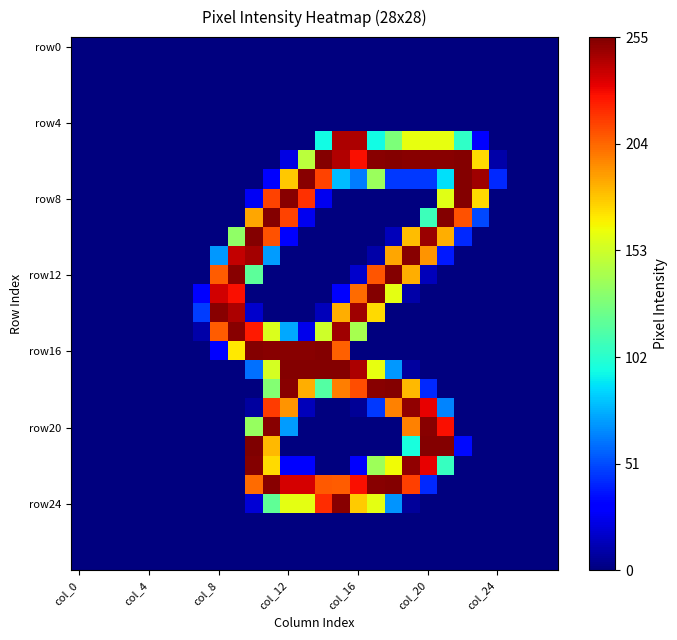

Count the number of categories in the chart.

28